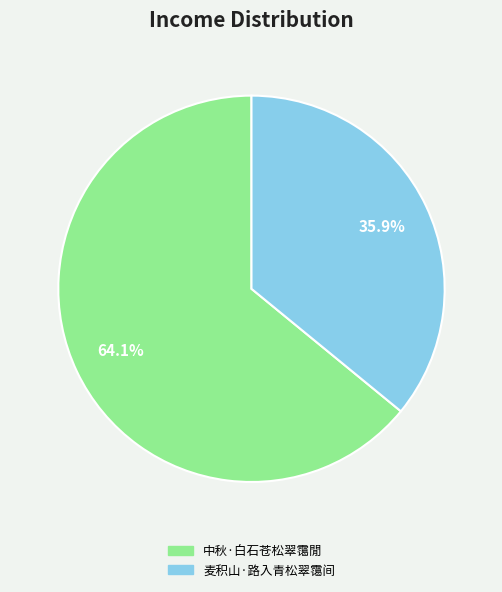

Does 麦积山·路入青松翠霭间 account for over 50% of the chart?

No